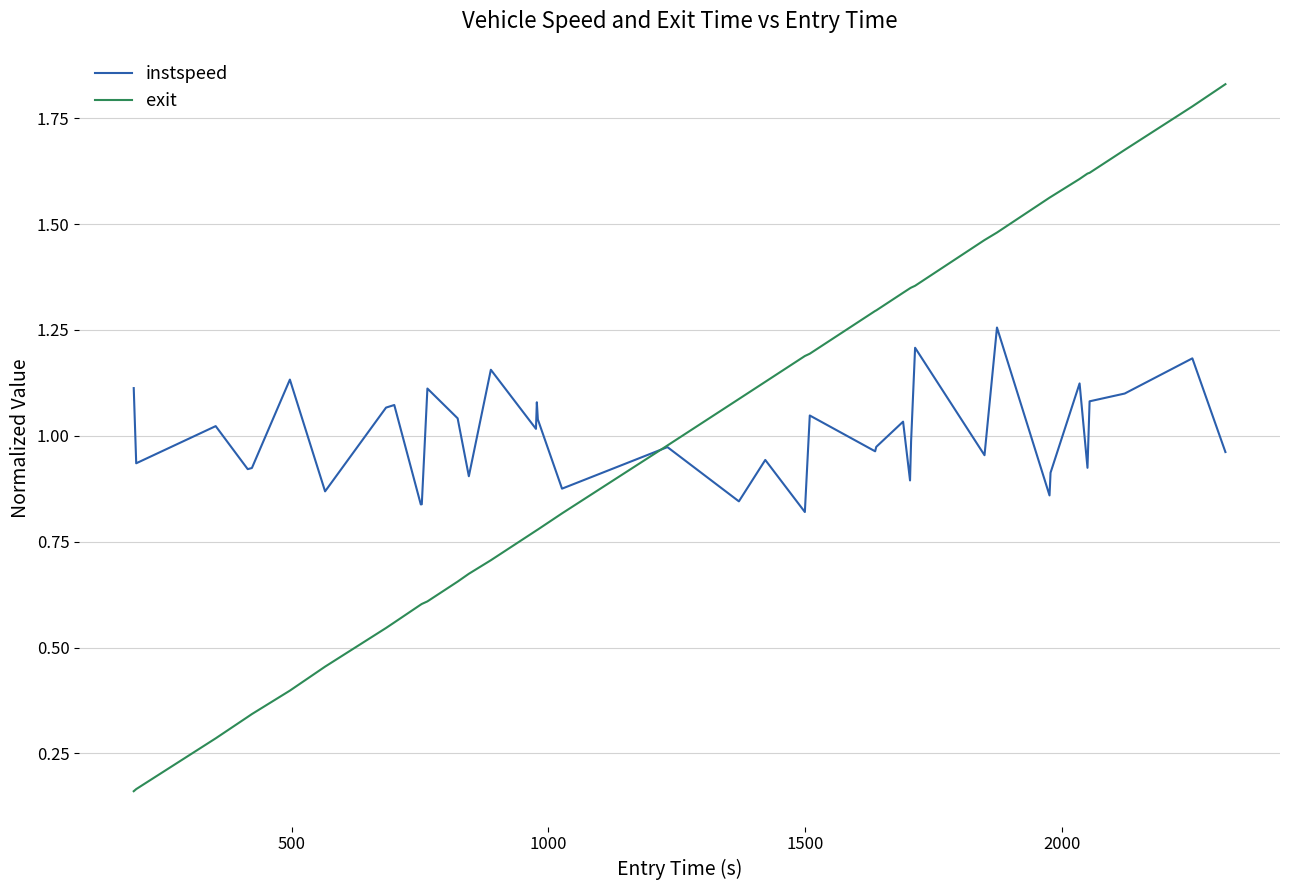

List the series in order of their peak value, highest first.

exit, instspeed